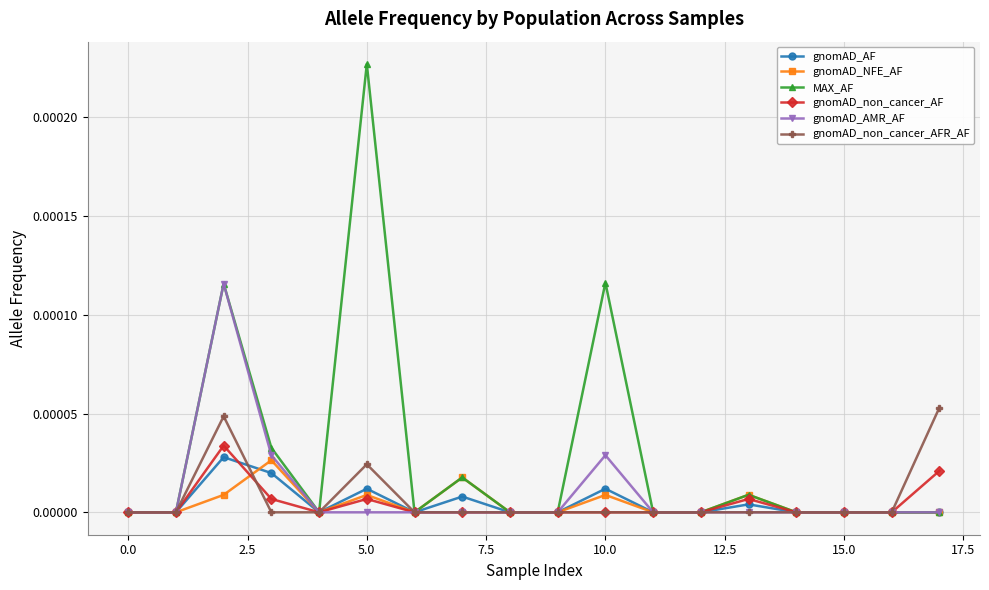

Which series has the largest total across all categories?

MAX_AF